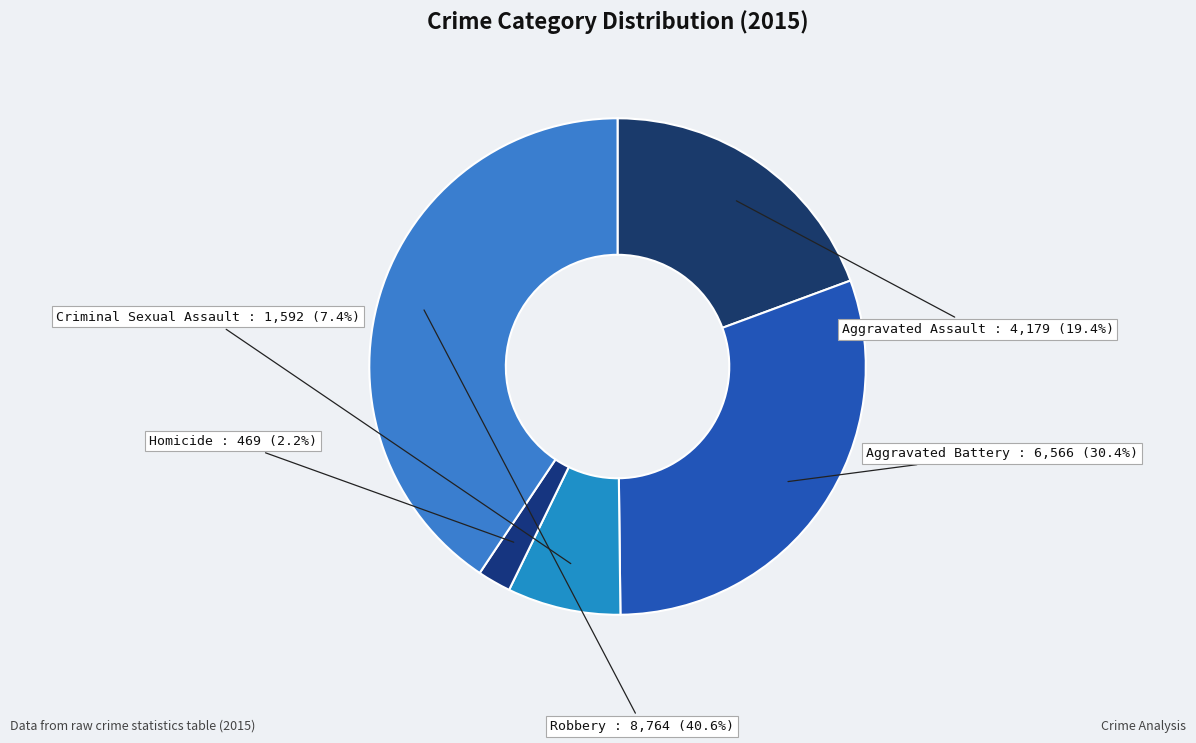

Count the number of slices in the pie.

5